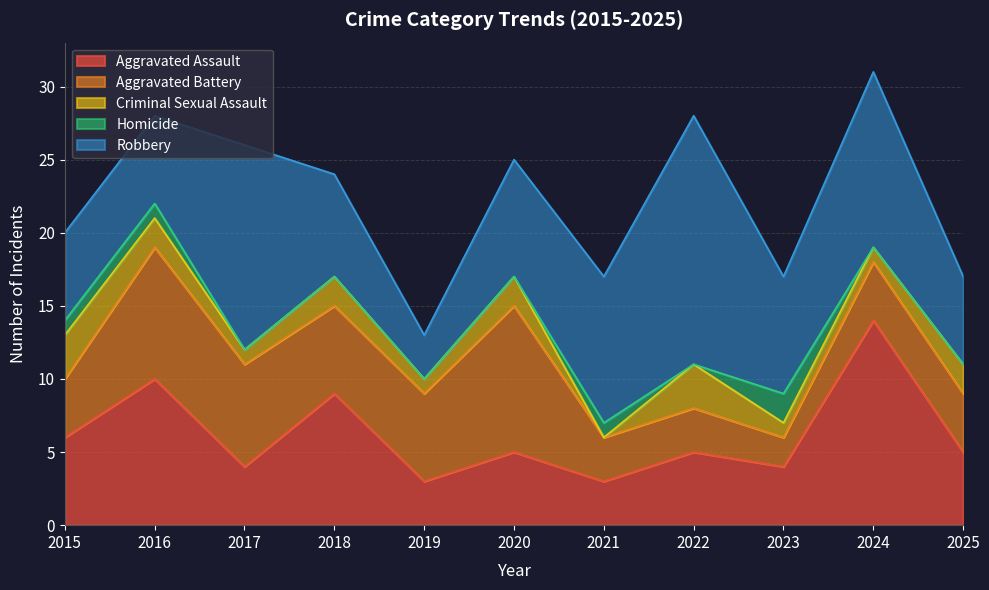

At which label is Aggravated Assault closest to 8?

2018